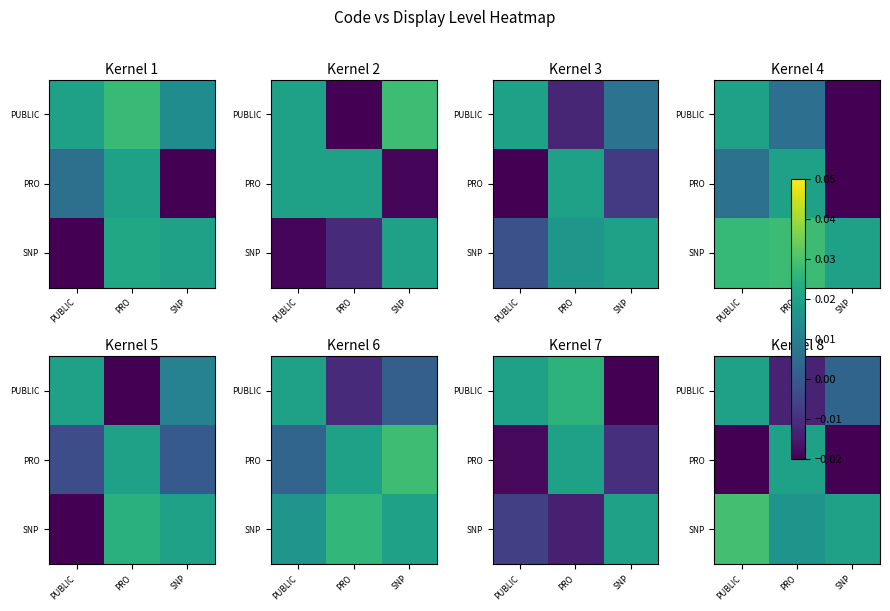

How many distinct data groups are displayed?

3